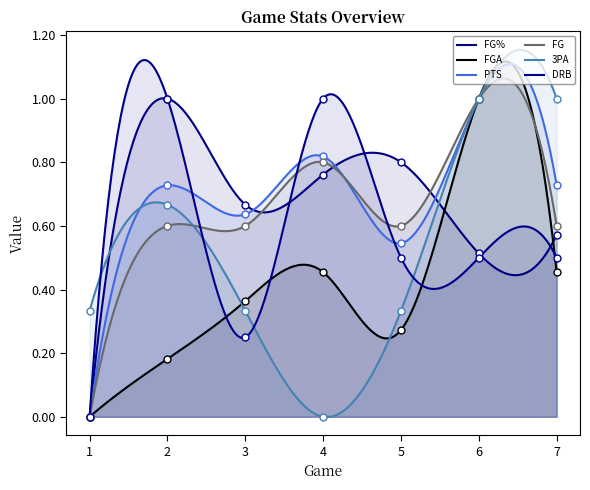

Is the value of PTS at 1 greater than the value of FG% at 3?

No